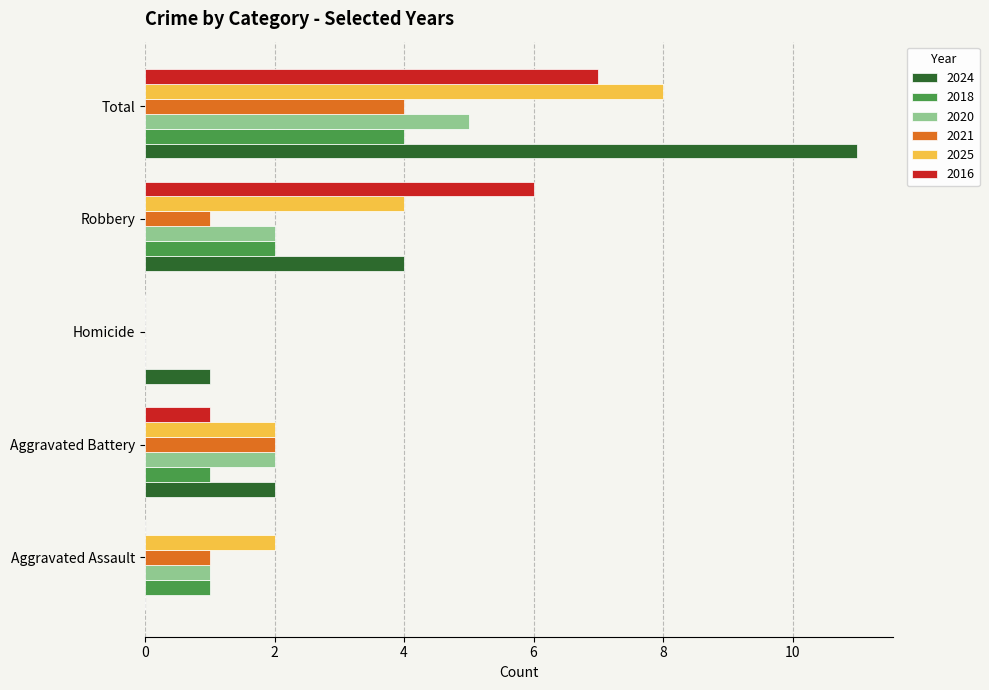

True or false: 2021 has a value of 6 at Total.

False